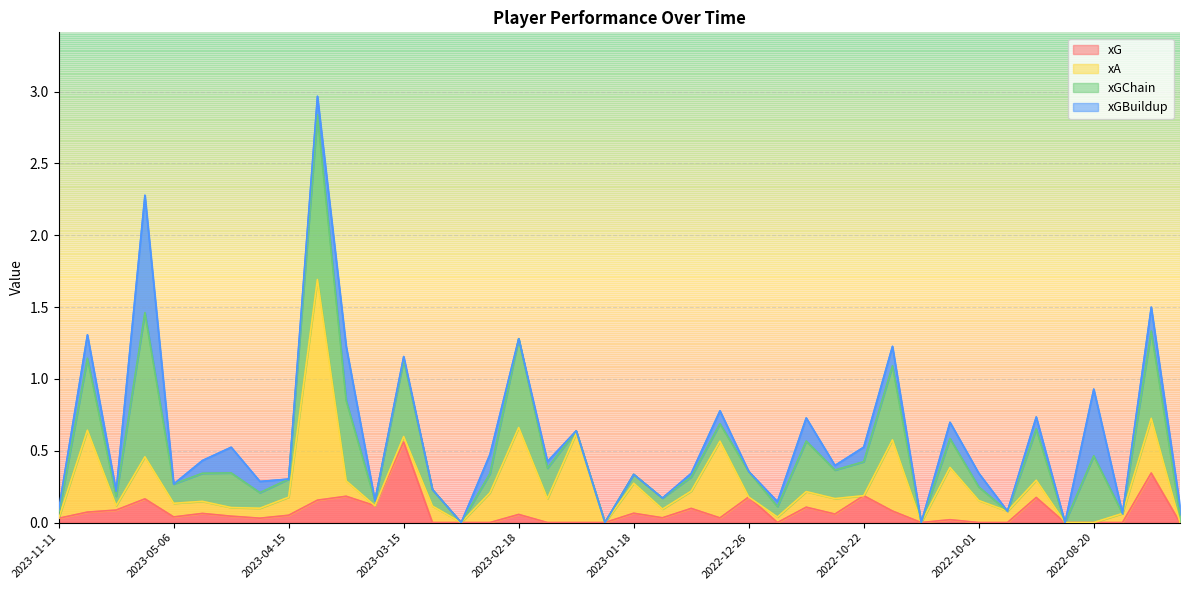

Rank the series at 2022-10-29 from highest to lowest value.

xGChain, xA, xG, xGBuildup